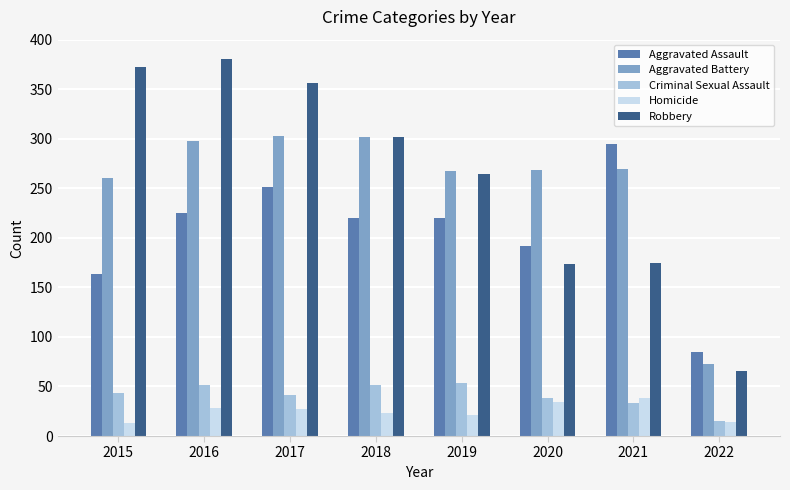

What is the sum of the Aggravated Assault values at 2020 and 2021?

487